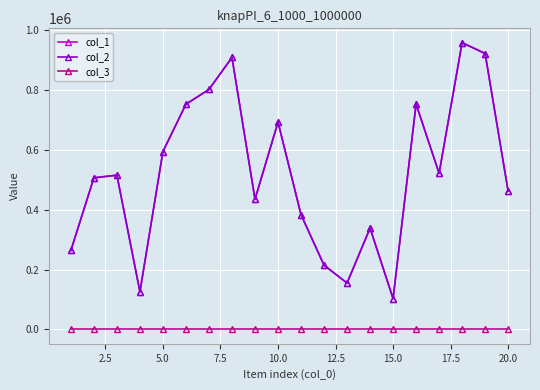

What is the greatest value displayed?

956791